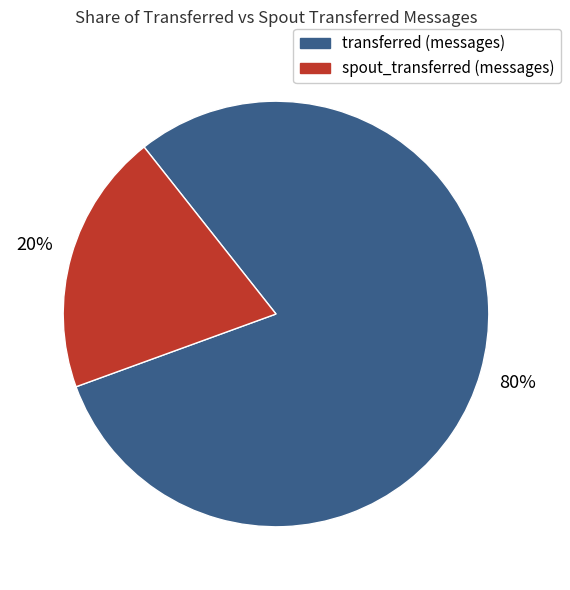

Rank the categories by value from highest to lowest.

transferred (messages), spout_transferred (messages)